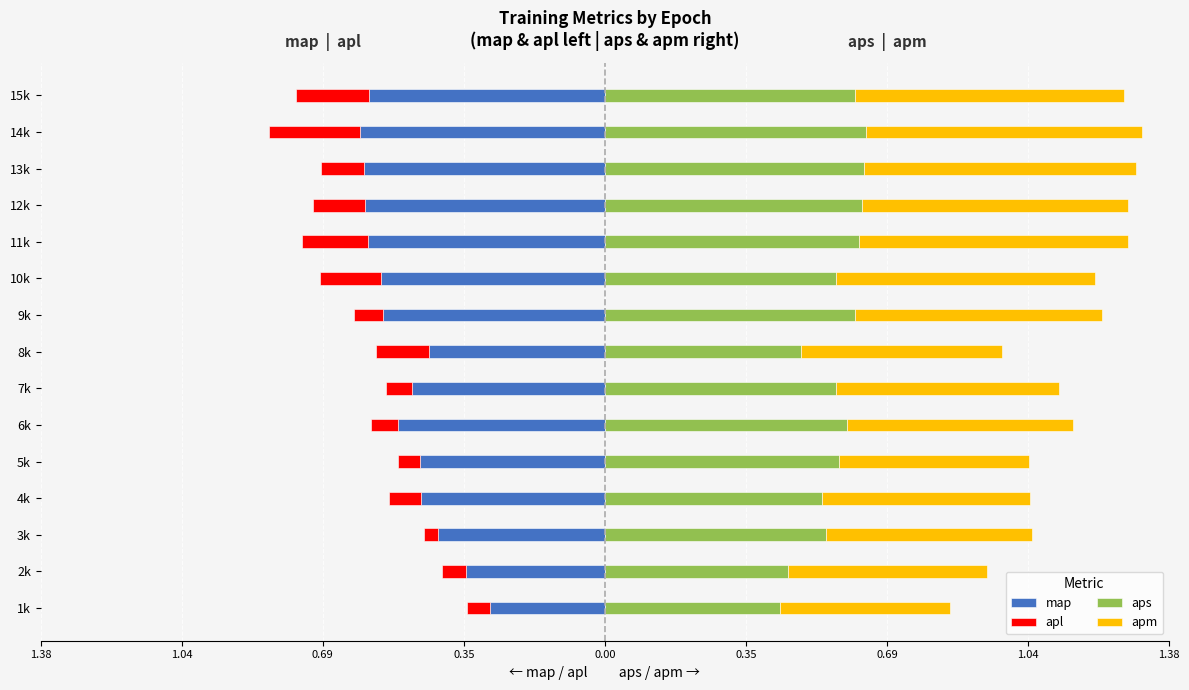

Which series has the widest spread of values?

map